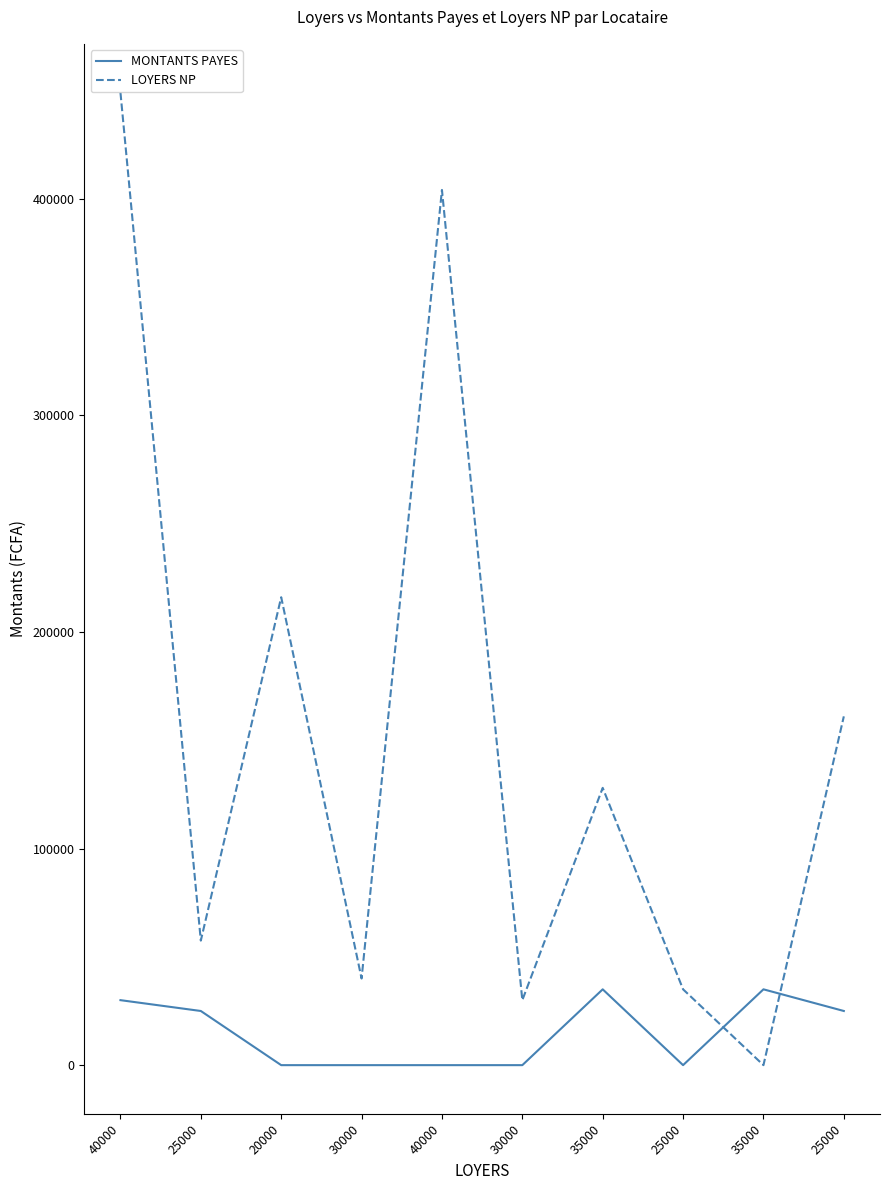

How many values in the LOYERS NP series are below 128000?

5